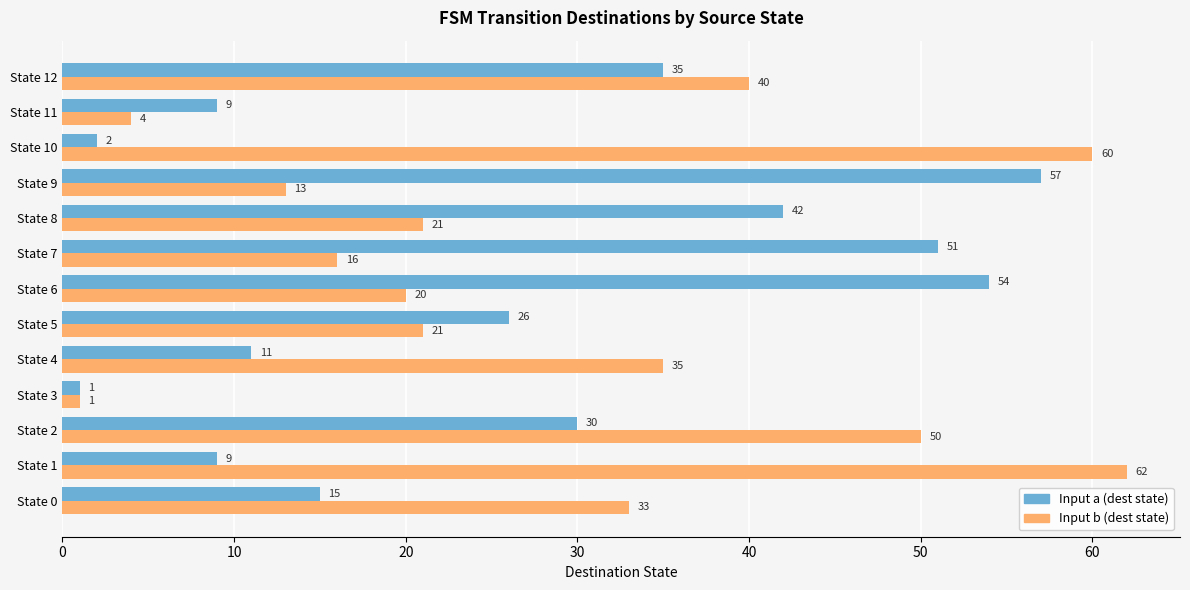

List the series in order of their peak value, highest first.

Input b (dest state), Input a (dest state)